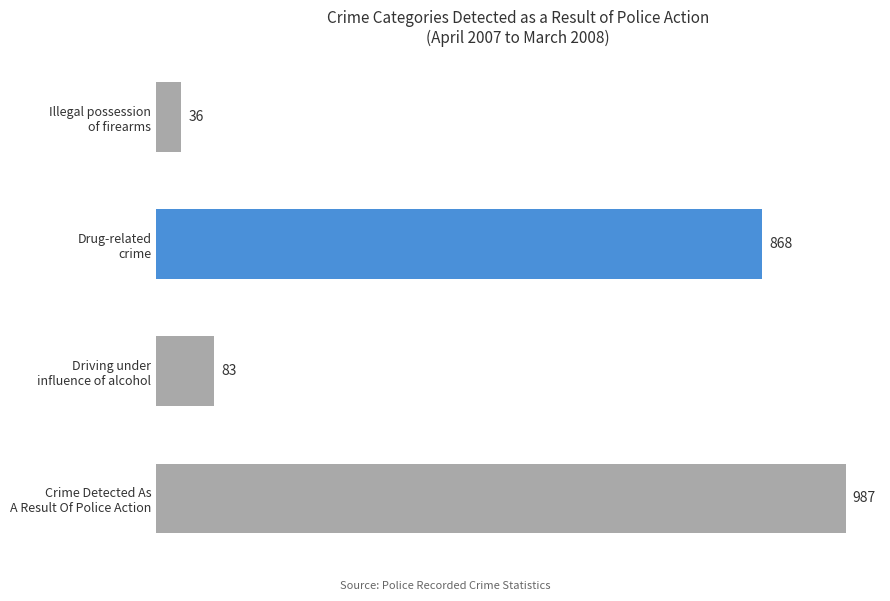

How many bars are there in total?

4